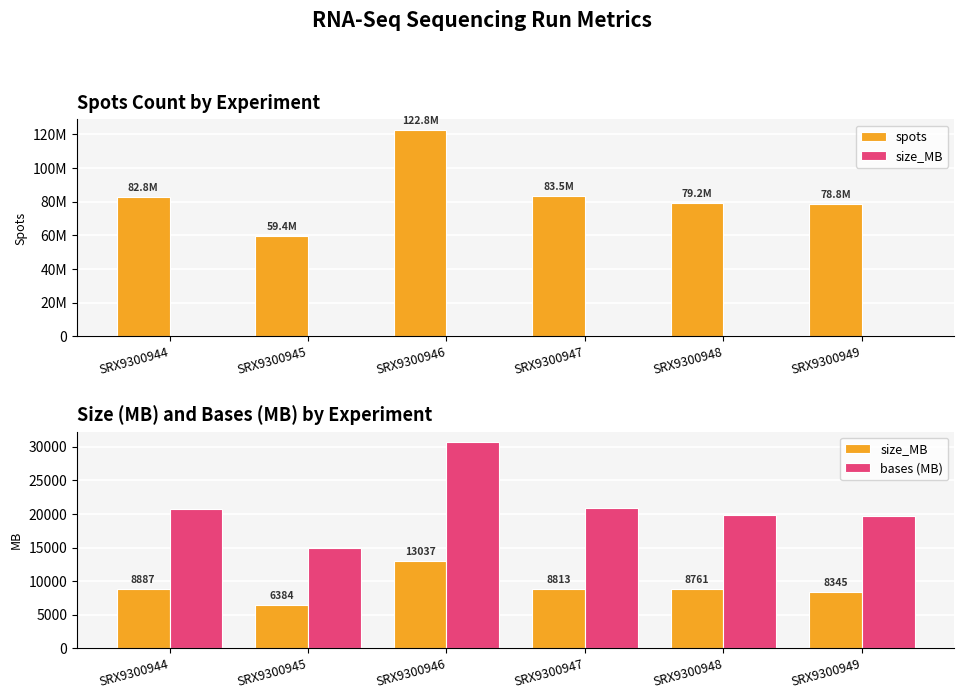

At which label does bases (MB) first exceed 20694?

SRX9300944